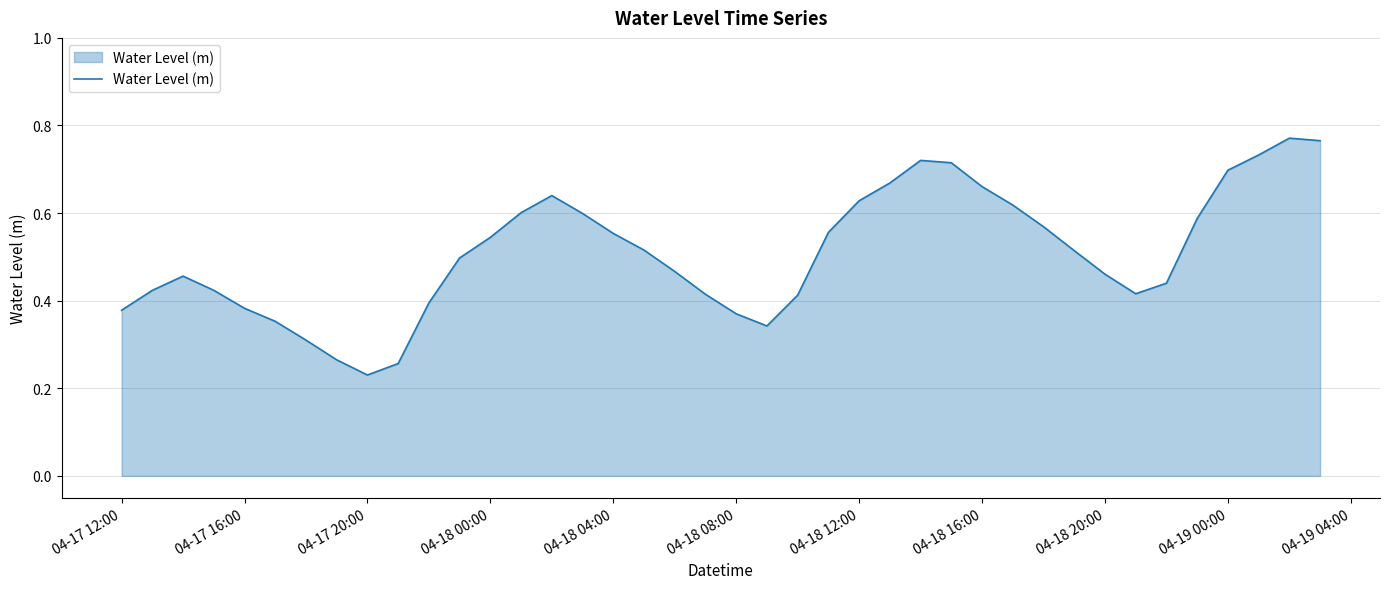

Does the chart have visible grid lines?

Yes